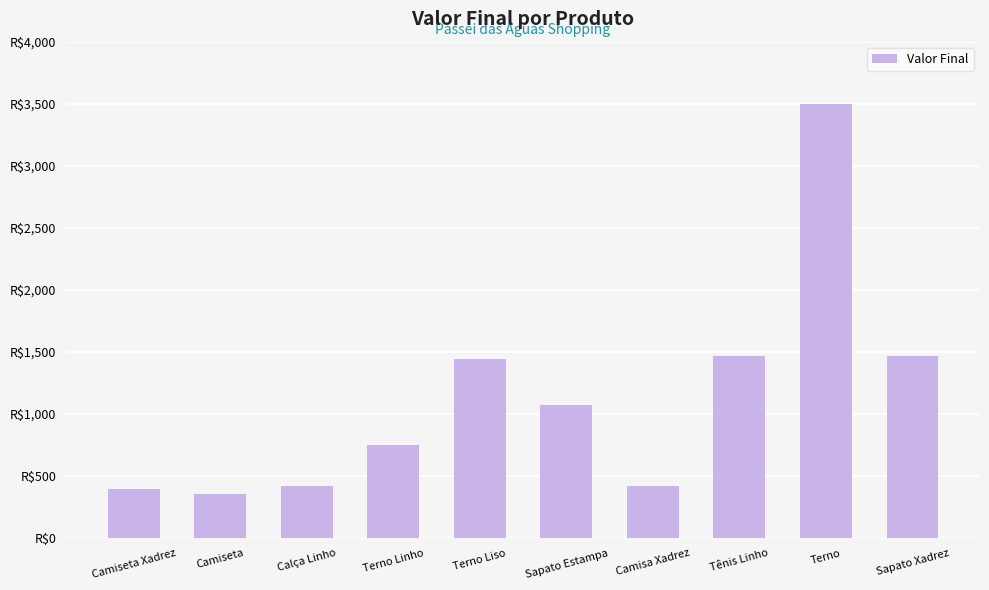

List the labels in order of value, smallest first.

Camiseta, Camiseta Xadrez, Camisa Xadrez, Calça Linho, Terno Linho, Sapato Estampa, Terno Liso, Tênis Linho, Sapato Xadrez, Terno